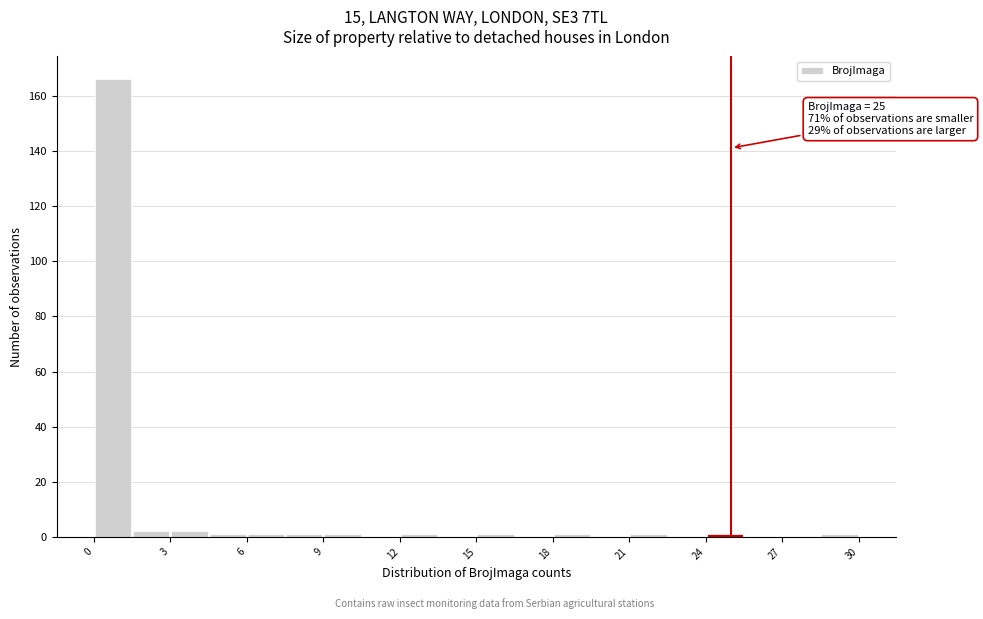

Read against the x-axis, roughly where is the centre of the tallest bar?

1.0